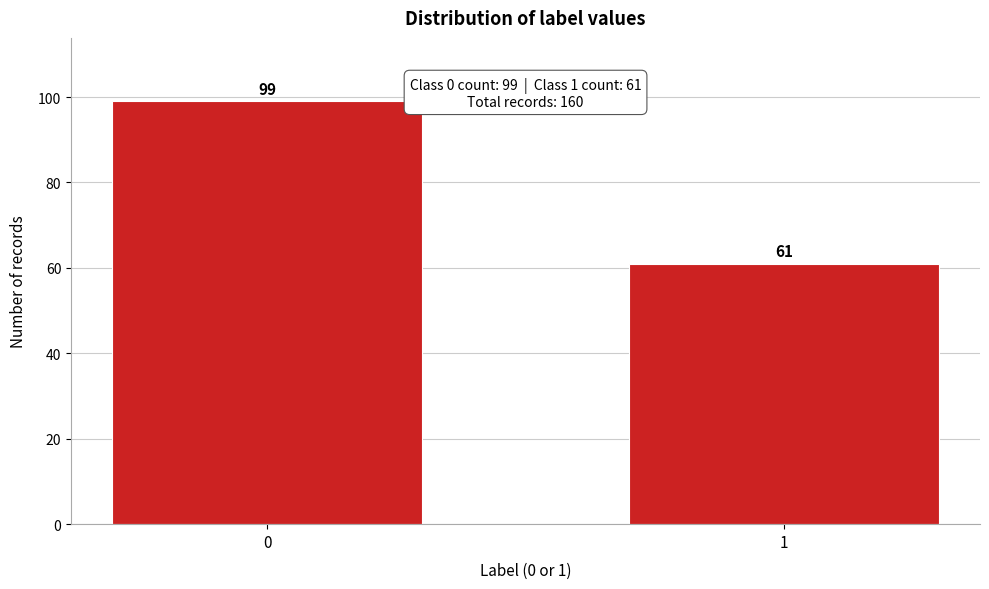

Reading left to right, list all the values displayed in this chart.

0=99	1=61